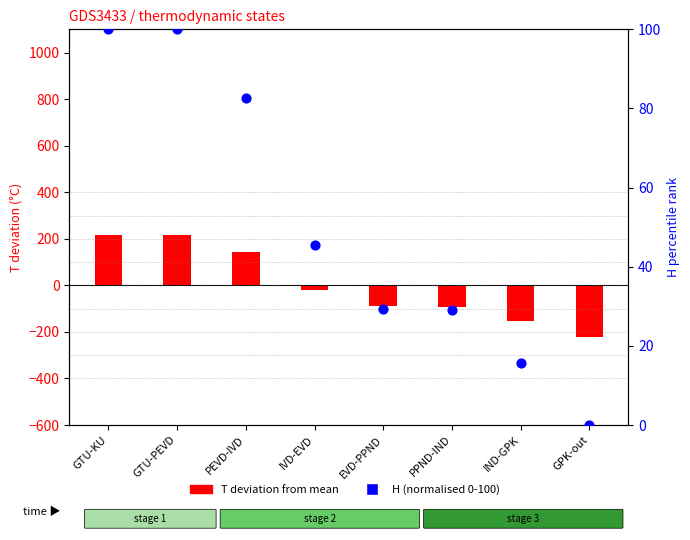

Which series contains the highest Y value?

T deviation from mean